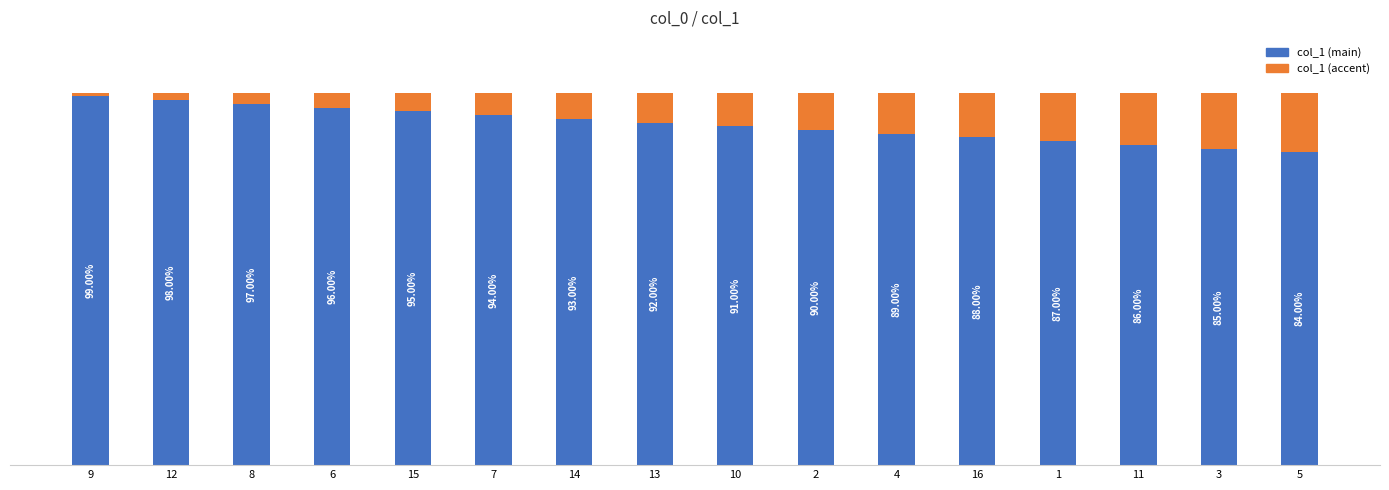

List the labels in order of col_1 (main) value, largest first.

9, 12, 8, 6, 15, 7, 14, 13, 10, 2, 4, 16, 1, 11, 3, 5